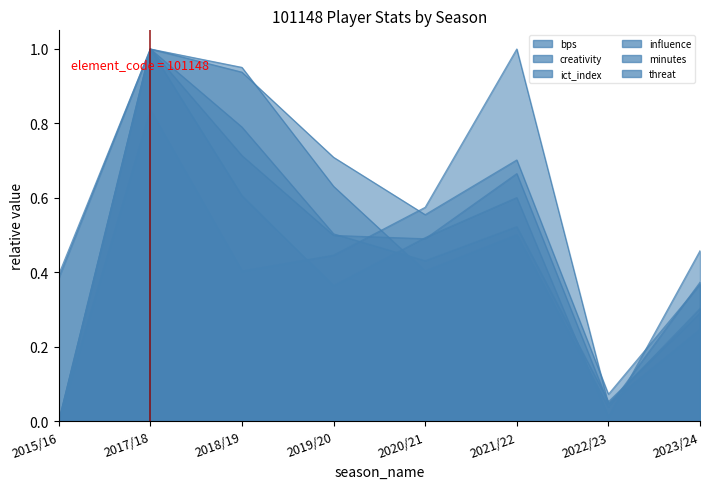

Does the chart have visible grid lines?

No